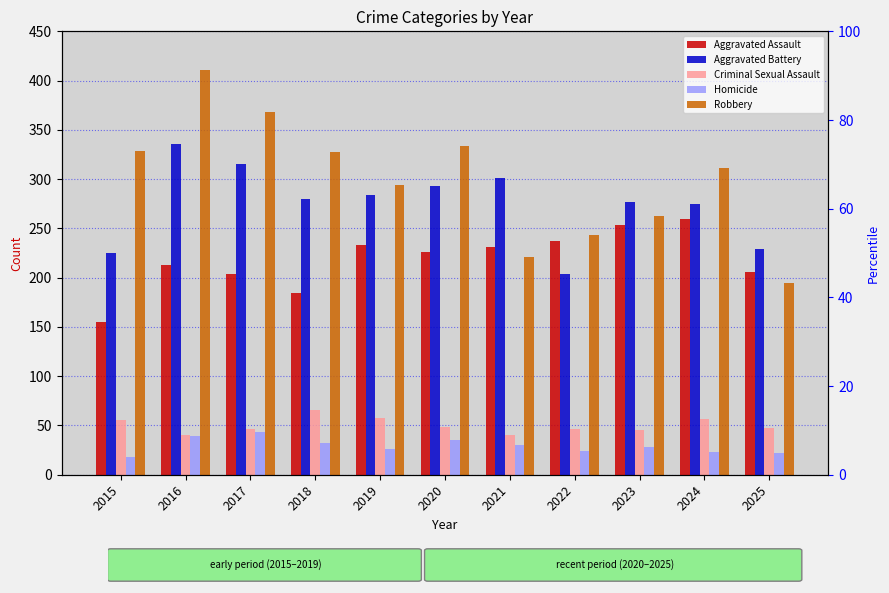

How many data points in Criminal Sexual Assault are above 47?

5